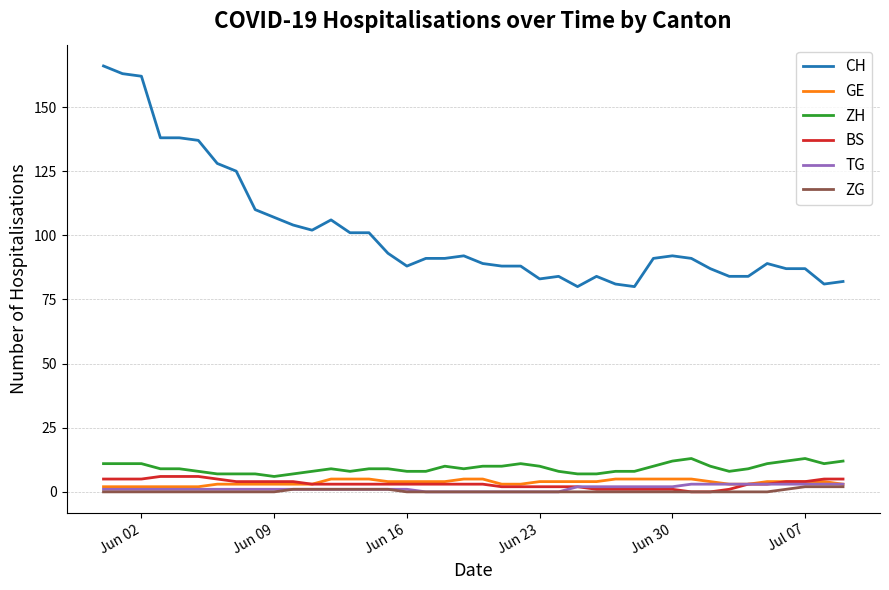

True or false: CH and ZG intersect in this chart.

False